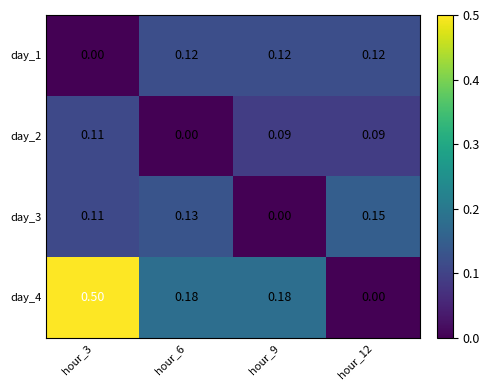

Which series changed the most between hour_9 and hour_12?

day_4